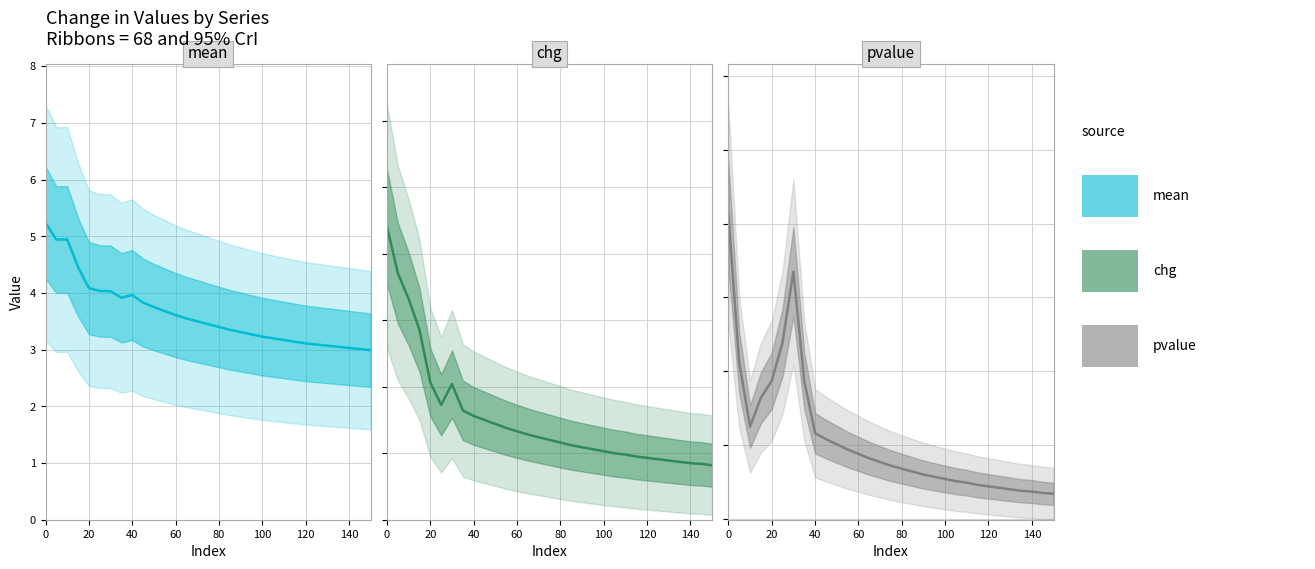

What is the maximum value for mean?

5.2